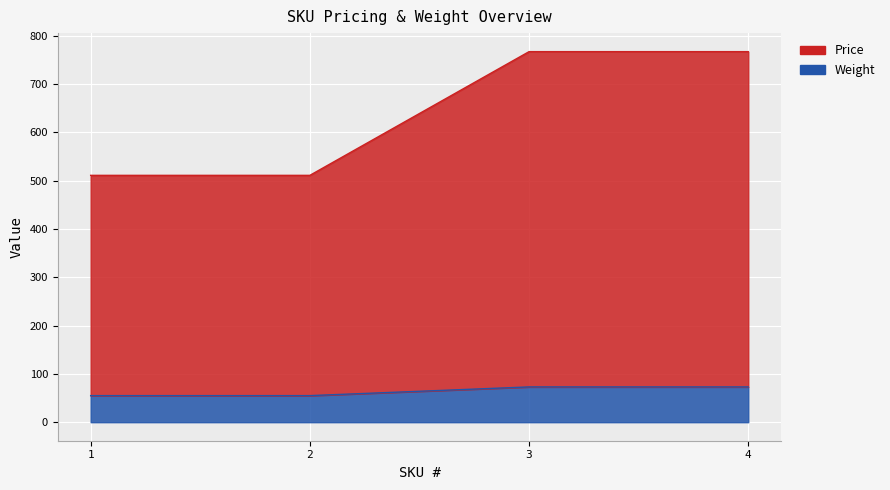

True or false: Weight and Price intersect in this chart.

False